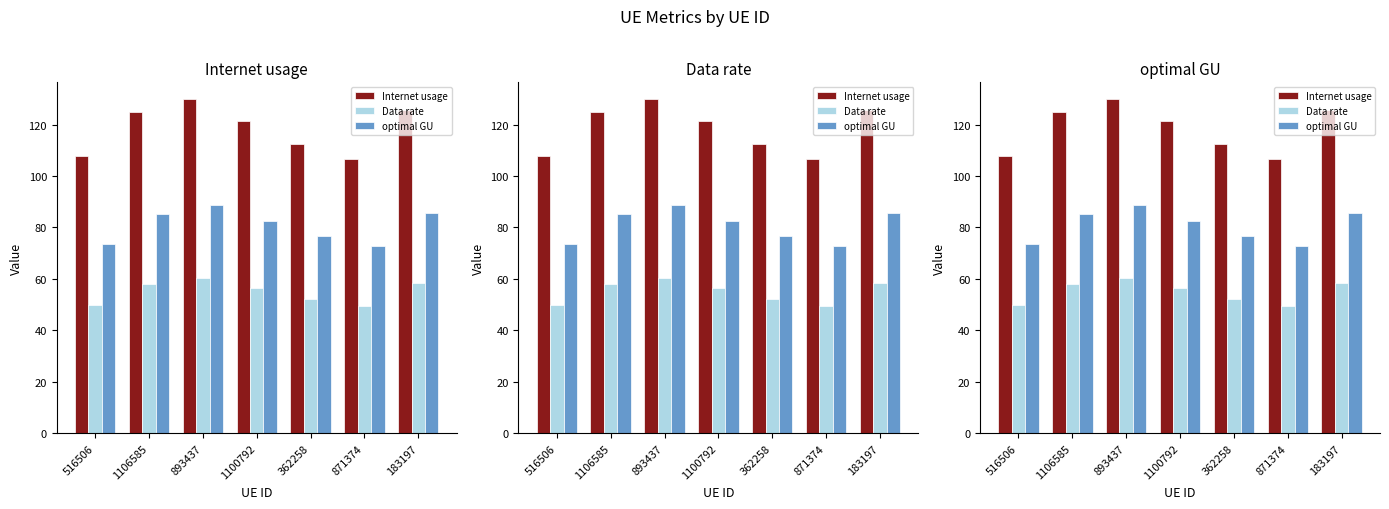

How many categories are shown in the chart?

7